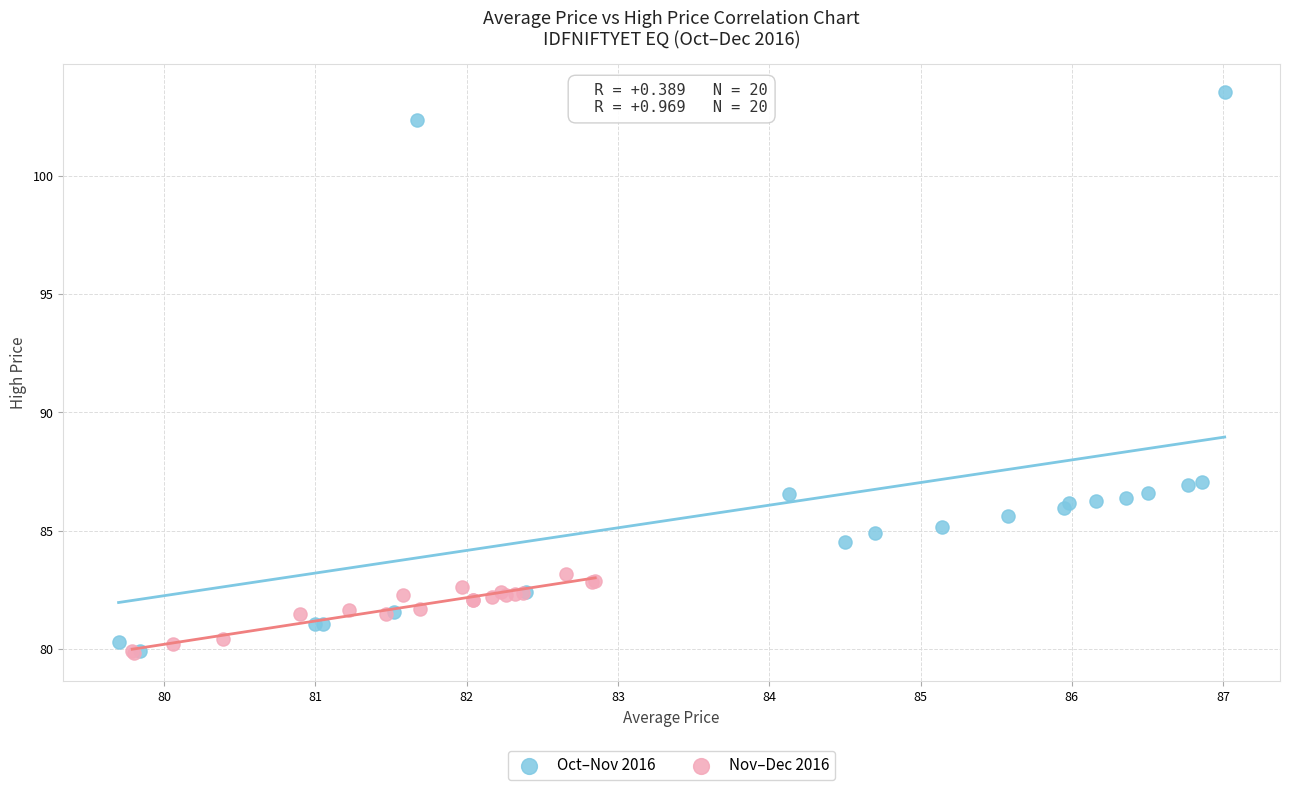

Which series has the widest spread of Y values?

Oct–Nov 2016